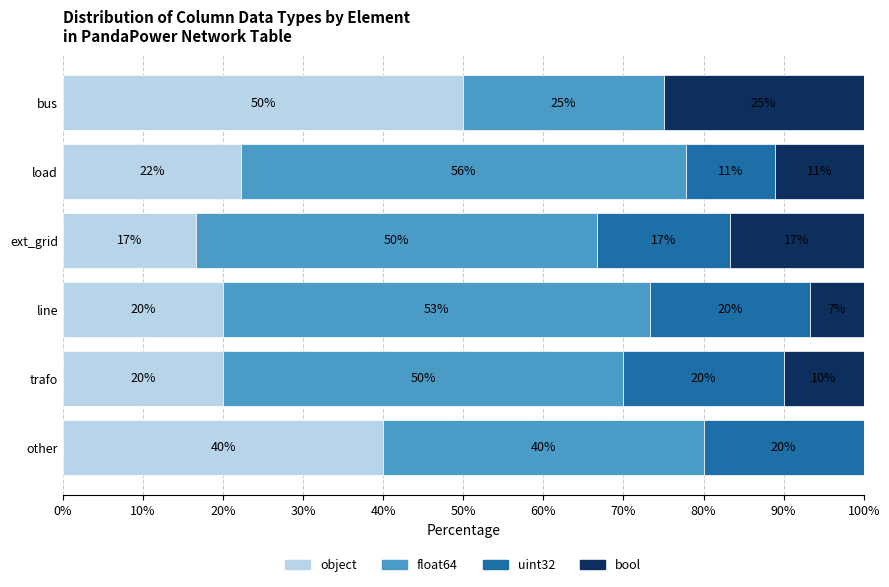

Is it true that object equals 40.0 at other?

True